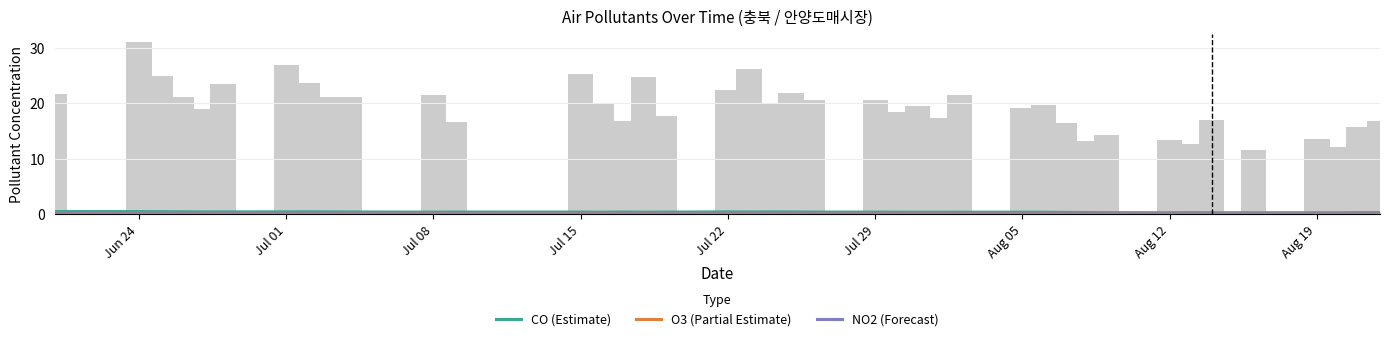

Count the NO2 (Forecast) values in the range 0 to 1.

40